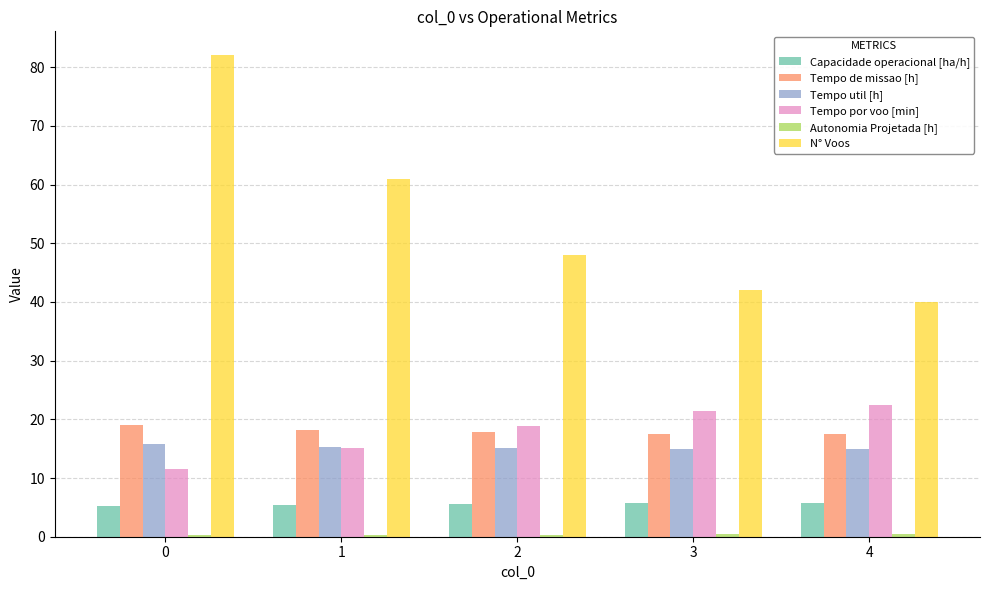

Which series changed the most between 1 and 2?

N° Voos